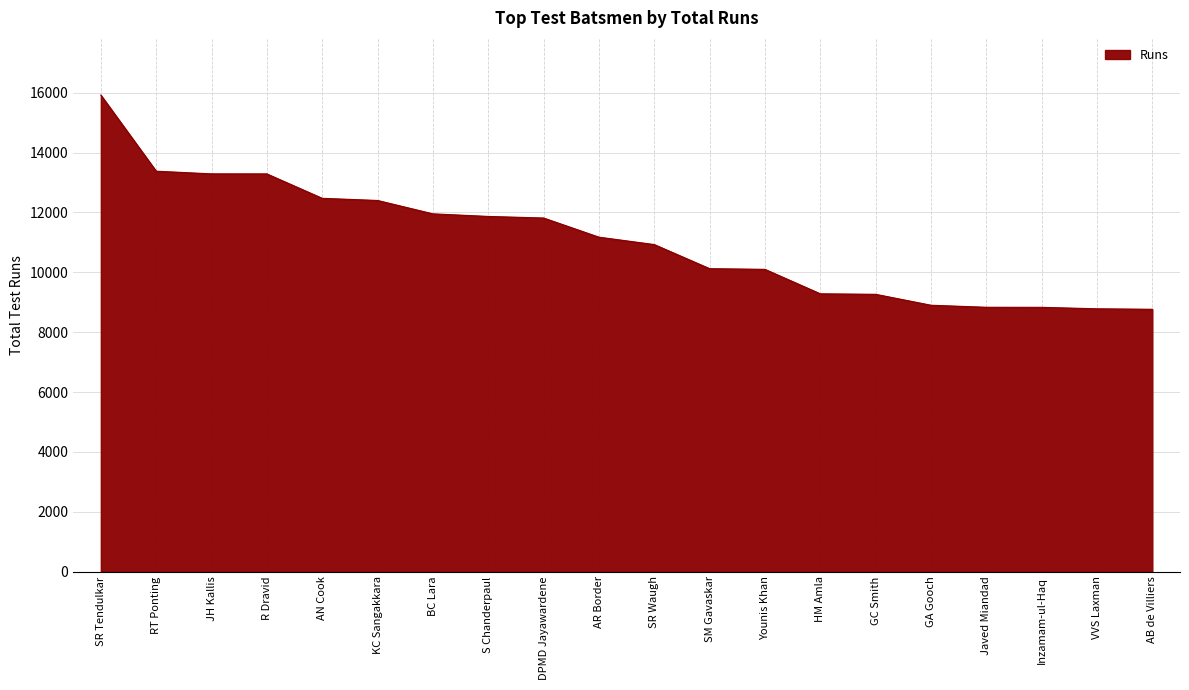

What is the average value?

11068